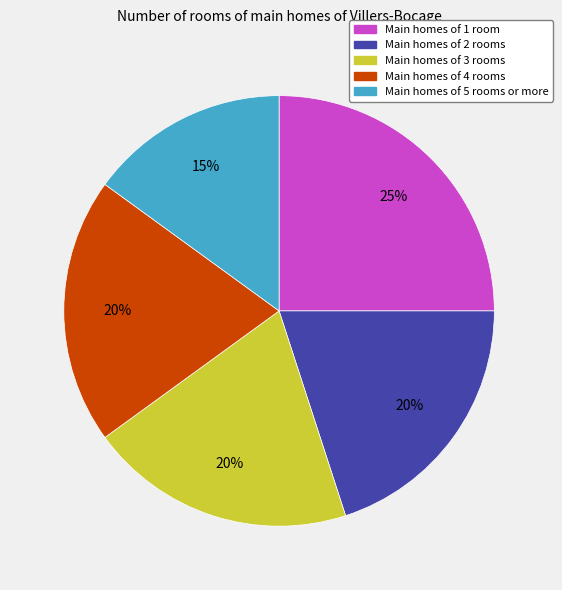

What is the ratio of the value at Main homes of 4 rooms to the value at Main homes of 1 room?

0.8